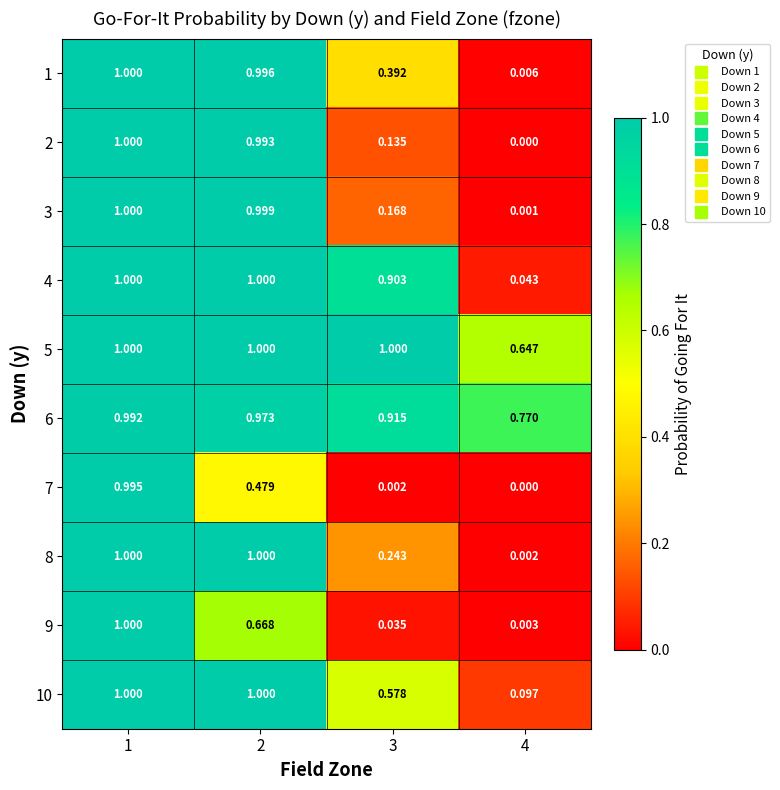

Which series has the largest total across all categories?

6